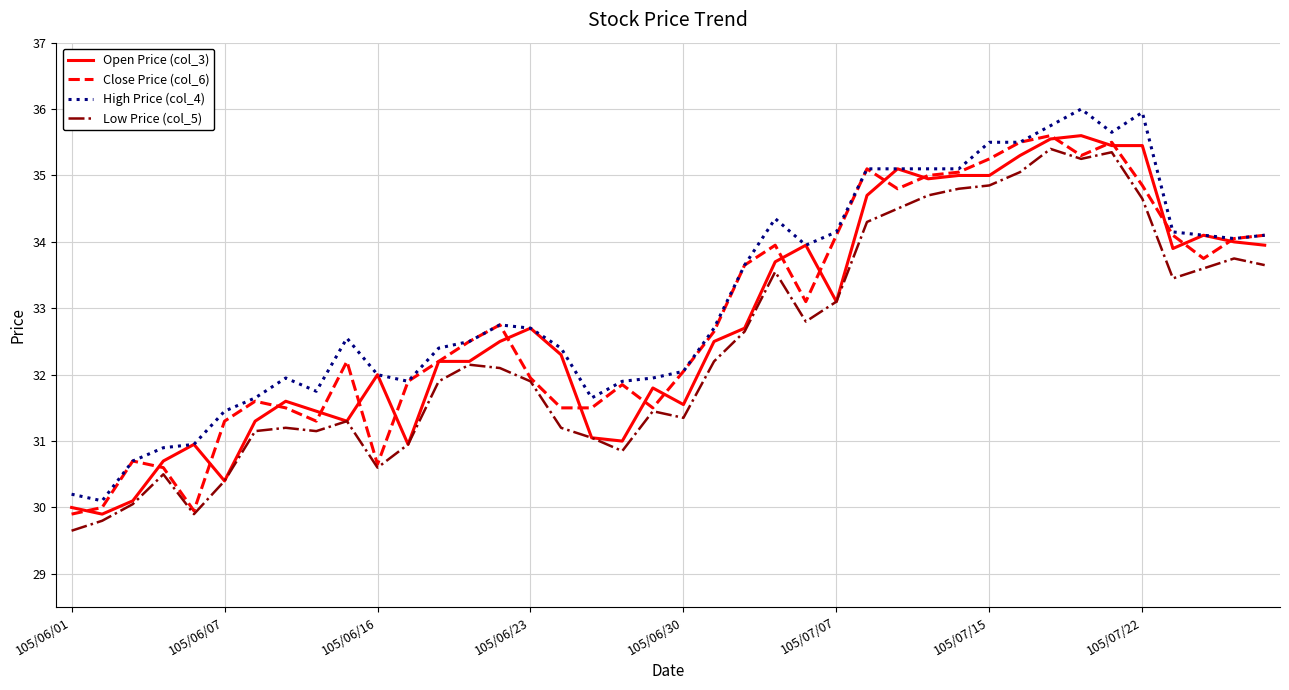

True or false: Open Price (col_3) and Close Price (col_6) intersect in this chart.

True